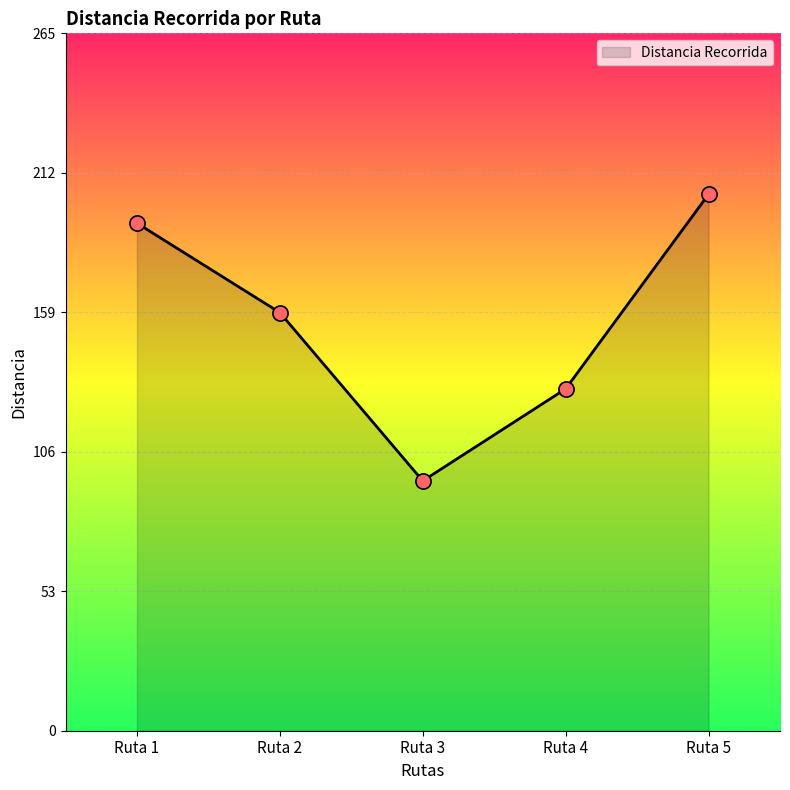

Between Ruta 2 and Ruta 5, which is larger?

Ruta 5